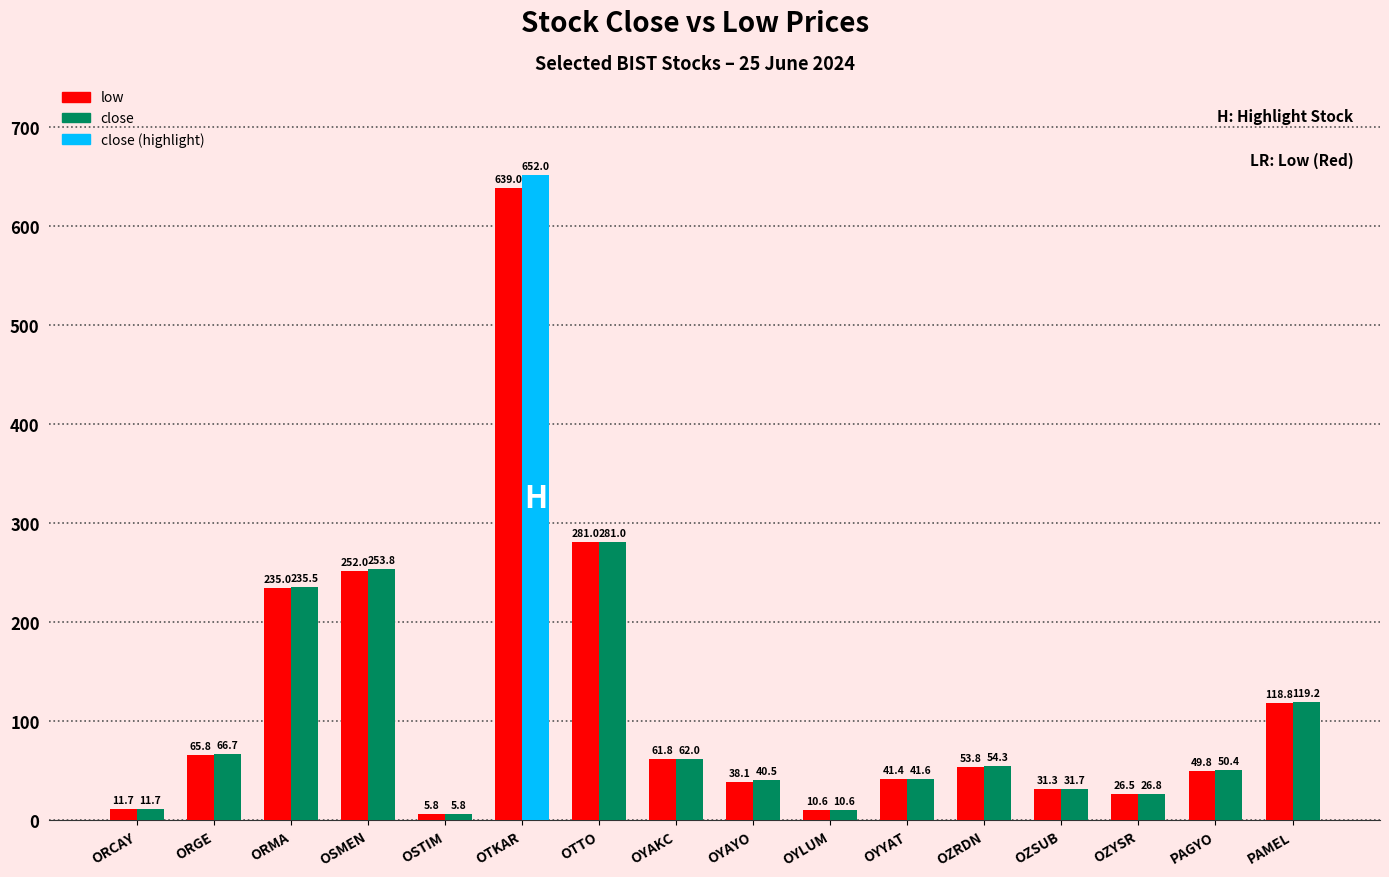

Between OSMEN and OZSUB, which is larger?

OSMEN